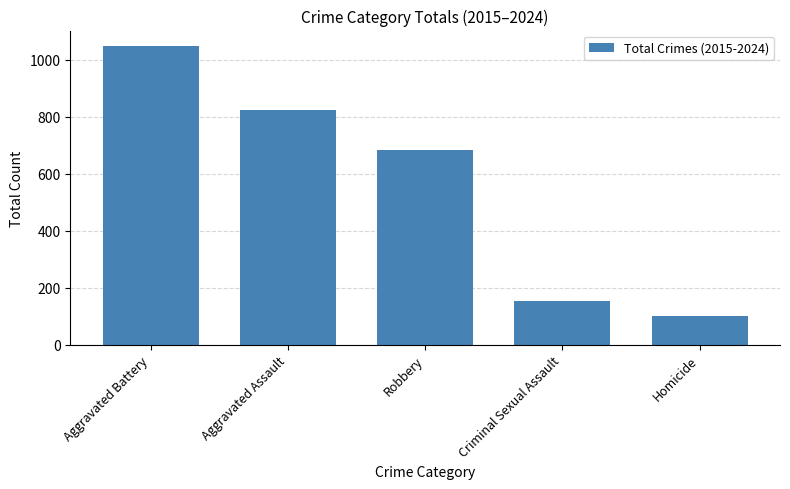

Rank the categories by value from highest to lowest.

Aggravated Battery, Aggravated Assault, Robbery, Criminal Sexual Assault, Homicide